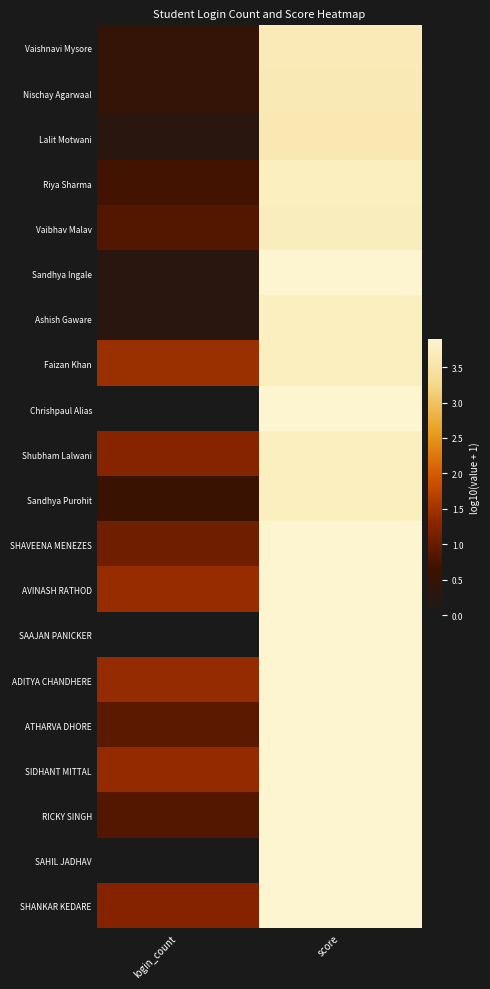

Reading right to left, transcribe all the data shown in this chart.

Vaishnavi Mysore: score=3.7	login_count=0.5
Nischay Agarwaal: score=3.7	login_count=0.5
Lalit Motwani: score=3.6	login_count=0.3
Riya Sharma: score=3.7	login_count=0.7
Vaibhav Malav: score=3.7	login_count=0.8
Sandhya Ingale: score=3.9	login_count=0.3
Ashish Gaware: score=3.7	login_count=0.3
Faizan Khan: score=3.7	login_count=1.4
Chrishpaul Alias: score=3.9	login_count=0.0
Shubham Lalwani: score=3.7	login_count=1.3
Sandhya Purohit: score=3.7	login_count=0.6
SHAVEENA MENEZES: score=3.9	login_count=1.1
AVINASH RATHOD: score=3.9	login_count=1.4
SAAJAN PANICKER: score=3.9	login_count=0.0
ADITYA CHANDHERE: score=3.9	login_count=1.4
ATHARVA DHORE: score=3.9	login_count=0.9
SIDHANT MITTAL: score=3.9	login_count=1.4
RICKY SINGH: score=3.9	login_count=0.8
SAHIL JADHAV: score=3.9	login_count=0.0
SHANKAR KEDARE: score=3.9	login_count=1.3